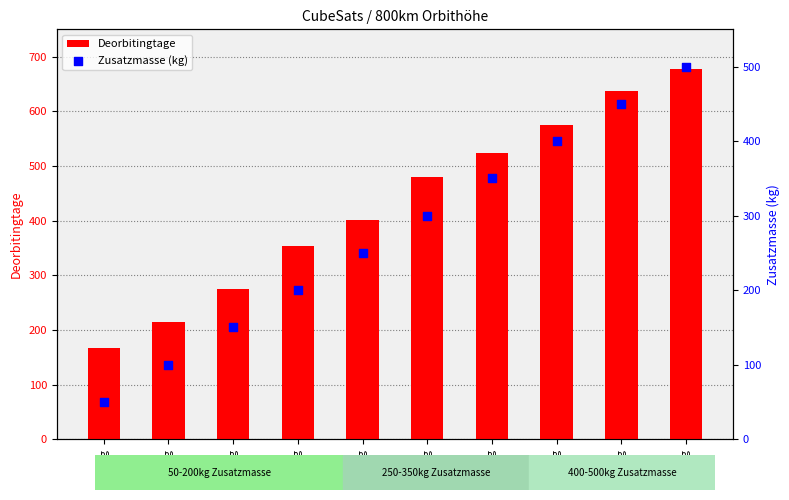

At which category is the sum across all series the highest?

554kg